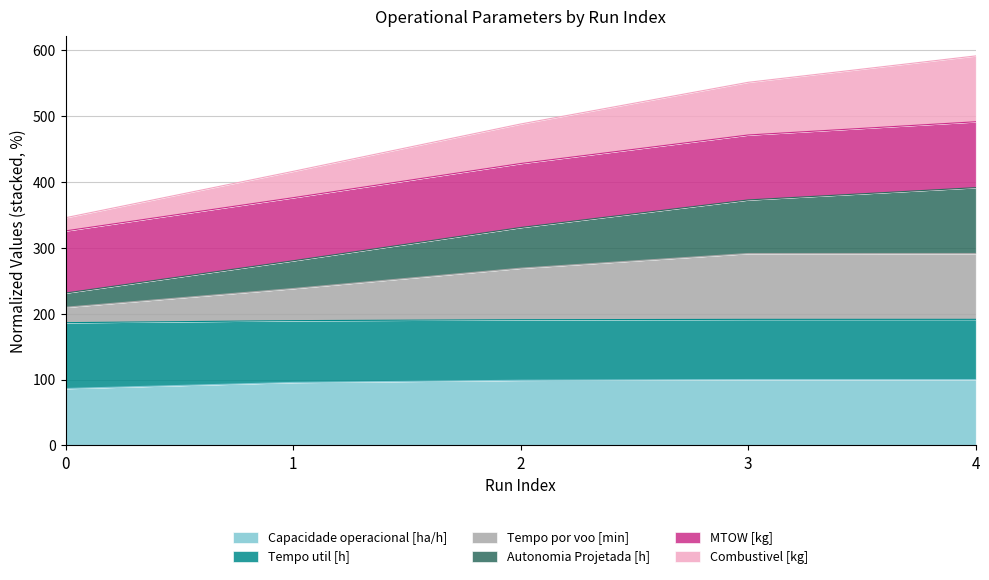

Which category has the highest value in the Autonomia Projetada [h] series?

4